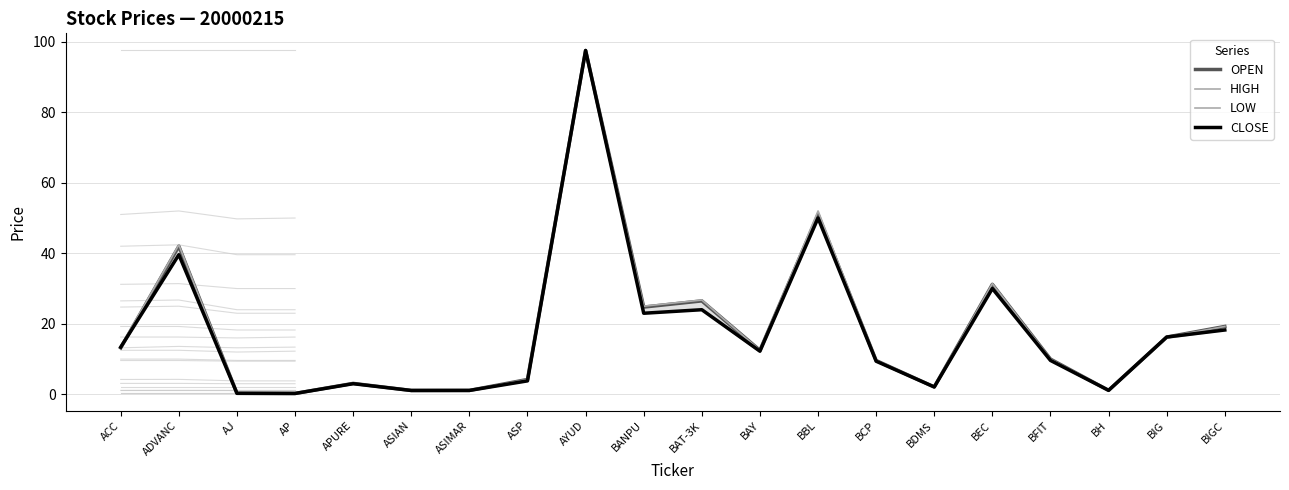

The value of OPEN at ASP is 5.5. True or false?

False